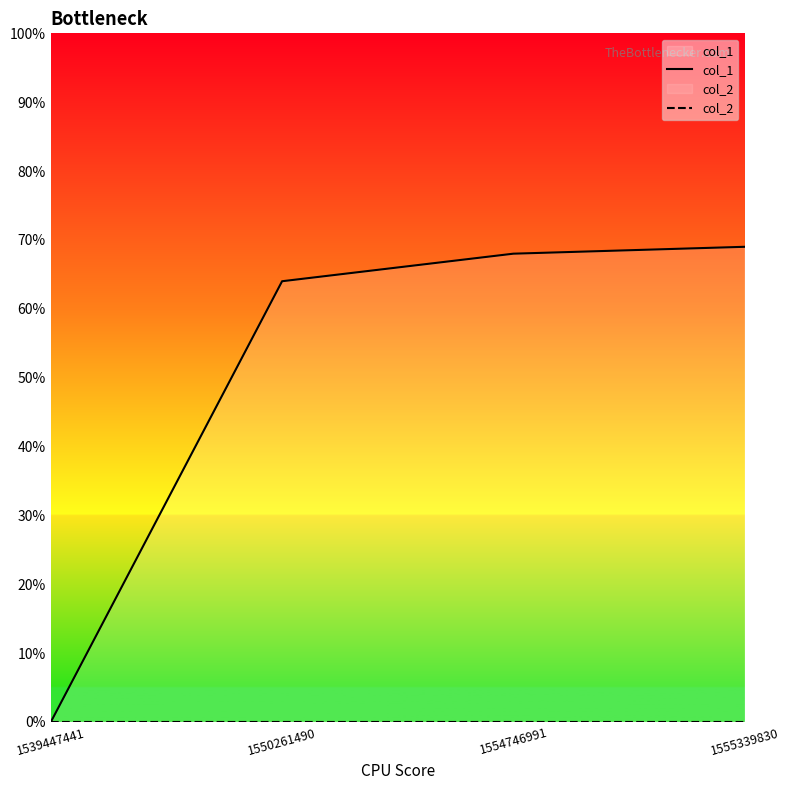

Reading right to left, extract all data points from this chart.

col_1: 69	68	64	0
col_2: 0	0	0	0